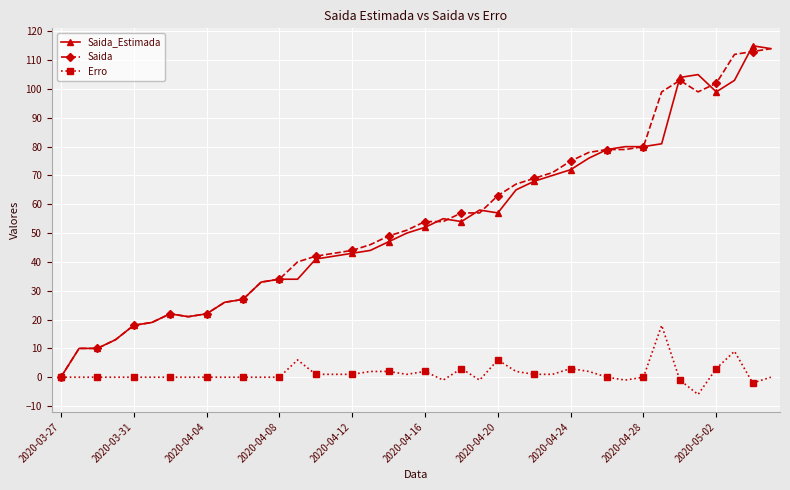

True or false: Saida has more than 0 points higher than both neighbors.

True